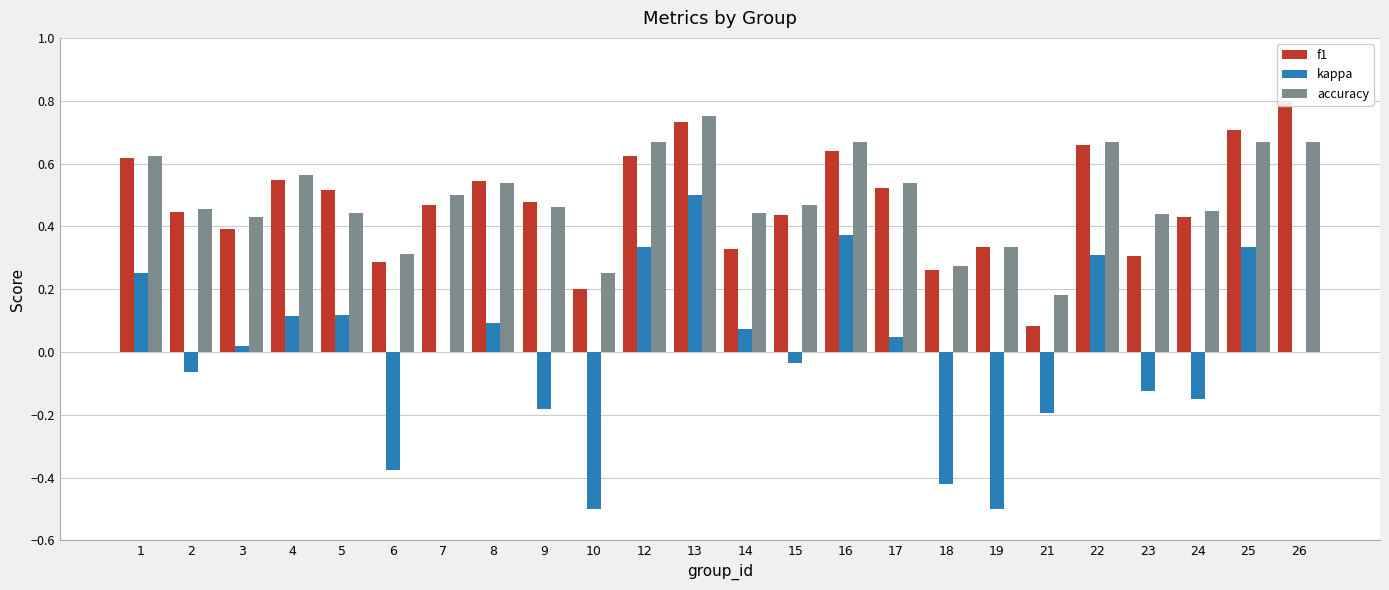

Is the value of kappa at 8 greater than the value of accuracy at 23?

No